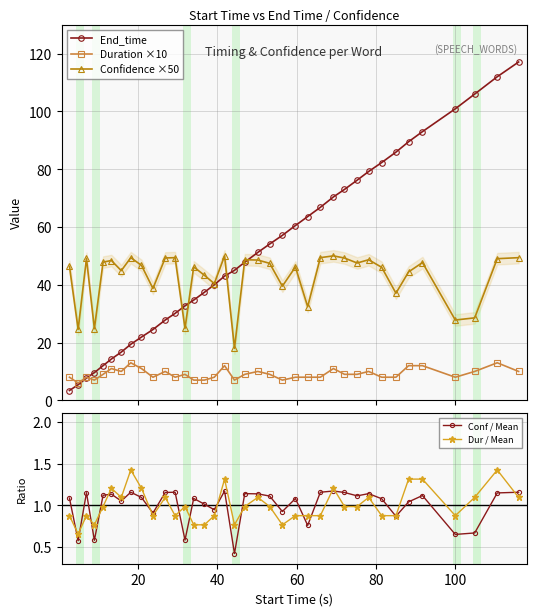

List the series in order of their peak value, highest first.

End_time, Confidence ×50, Duration ×10, Dur / Mean, Conf / Mean